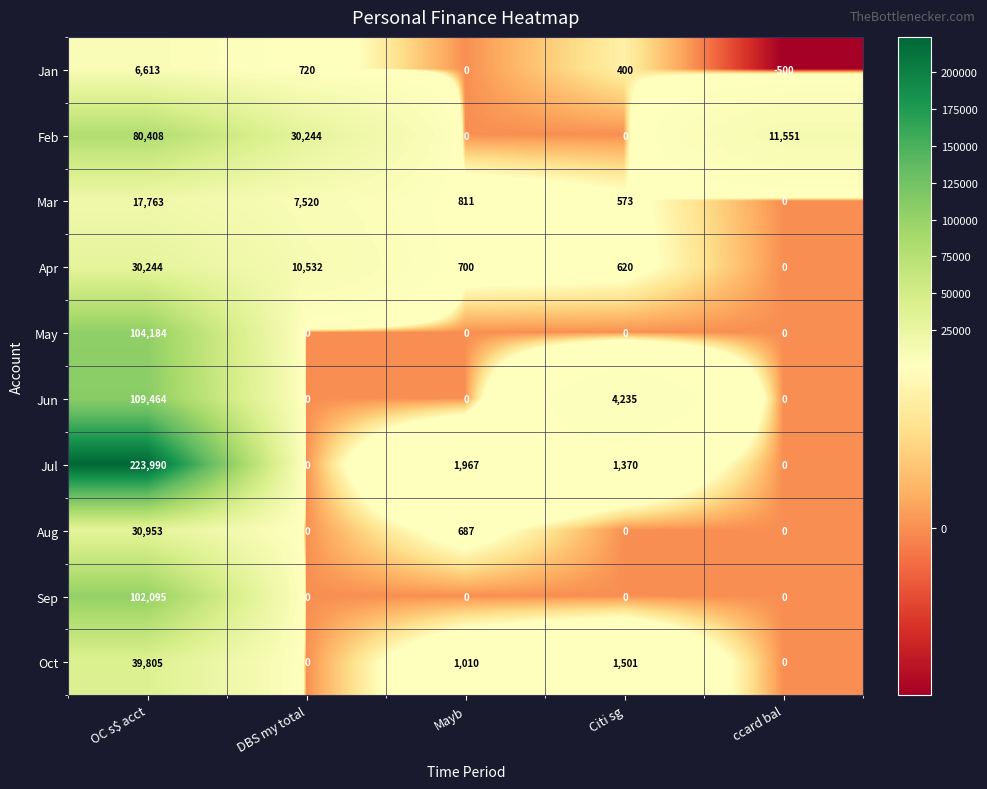

How many categories are shown in the chart?

5